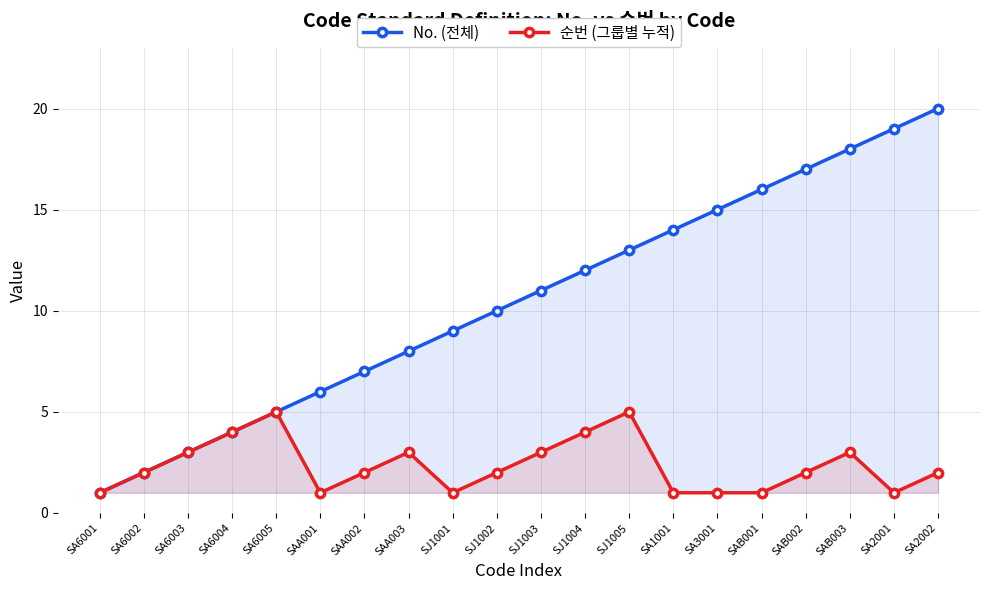

Rank the series by their average value, from lowest to highest.

순번 (그룹별 누적), No. (전체)